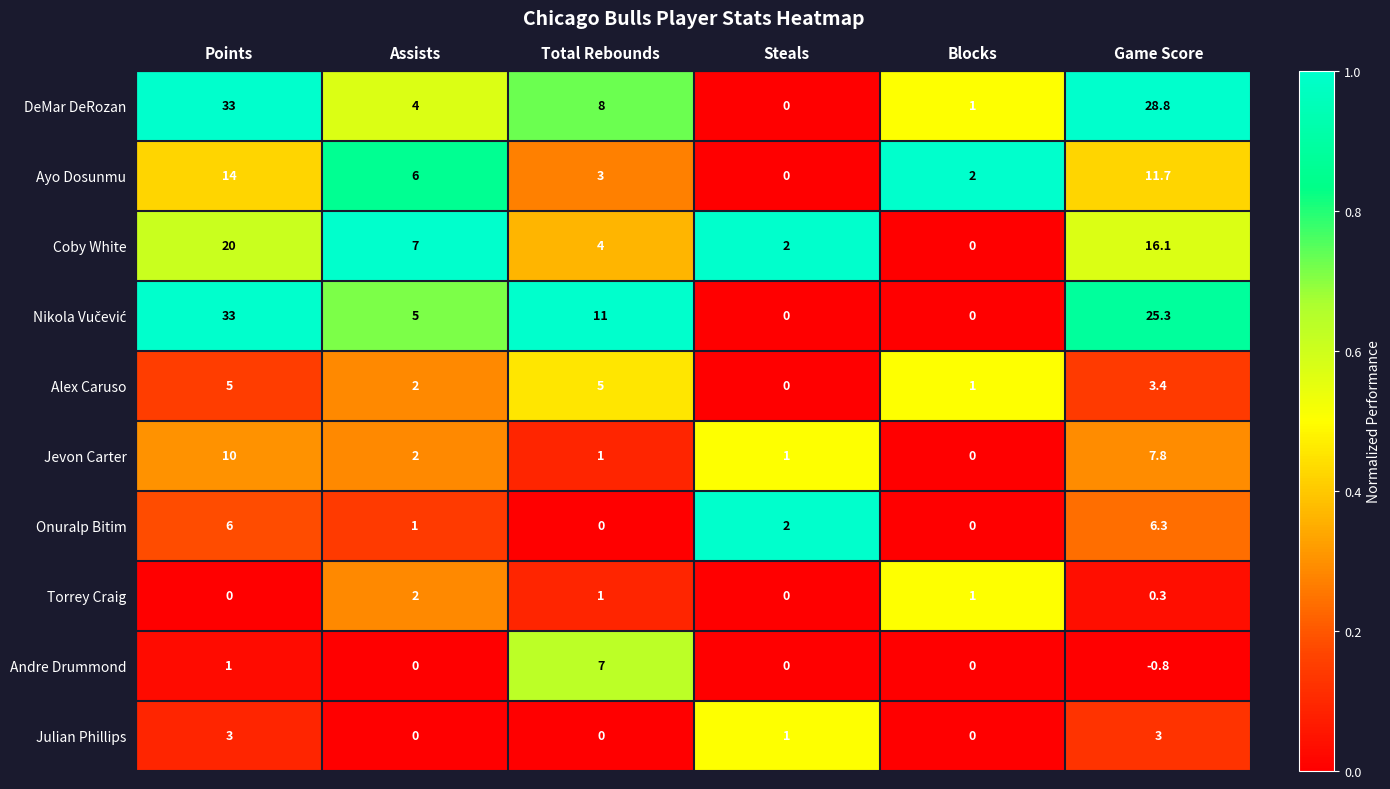

Rank the categories by Coby White value from lowest to highest.

Blocks, Steals, Total Rebounds, Assists, Game Score, Points